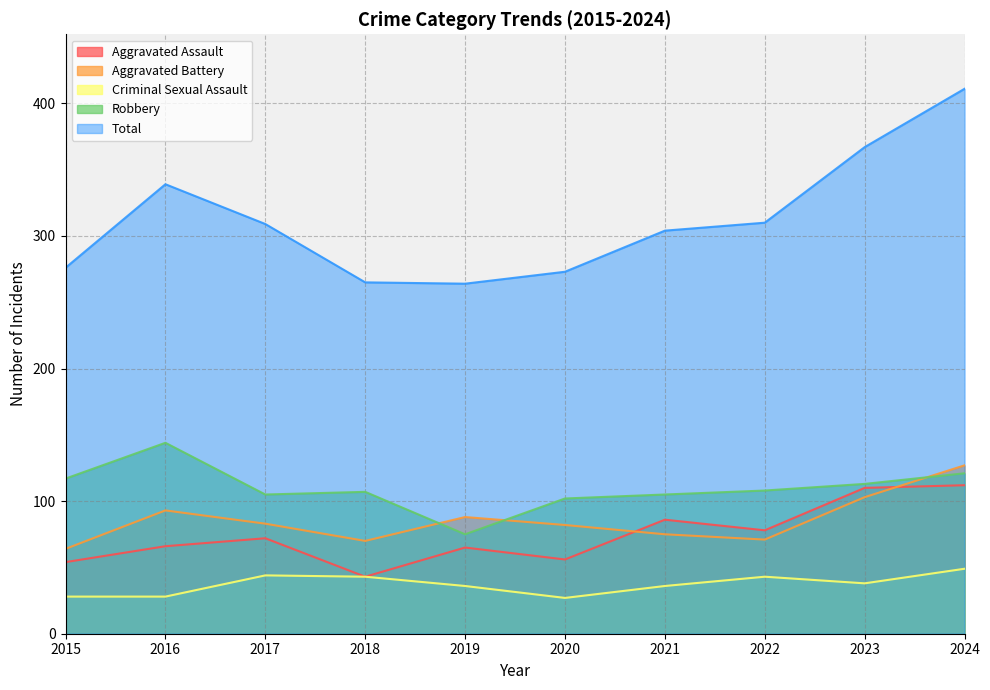

What are all the series names shown in the legend?

Aggravated Assault, Aggravated Battery, Criminal Sexual Assault, Robbery, Total